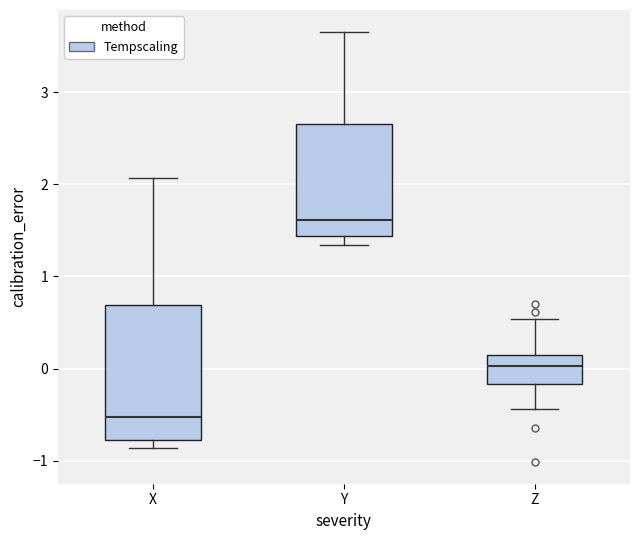

Where is the upper edge of the box for Y on the y-axis? The values are not printed on the chart, so give them approximately, as read against the axis.

2.7